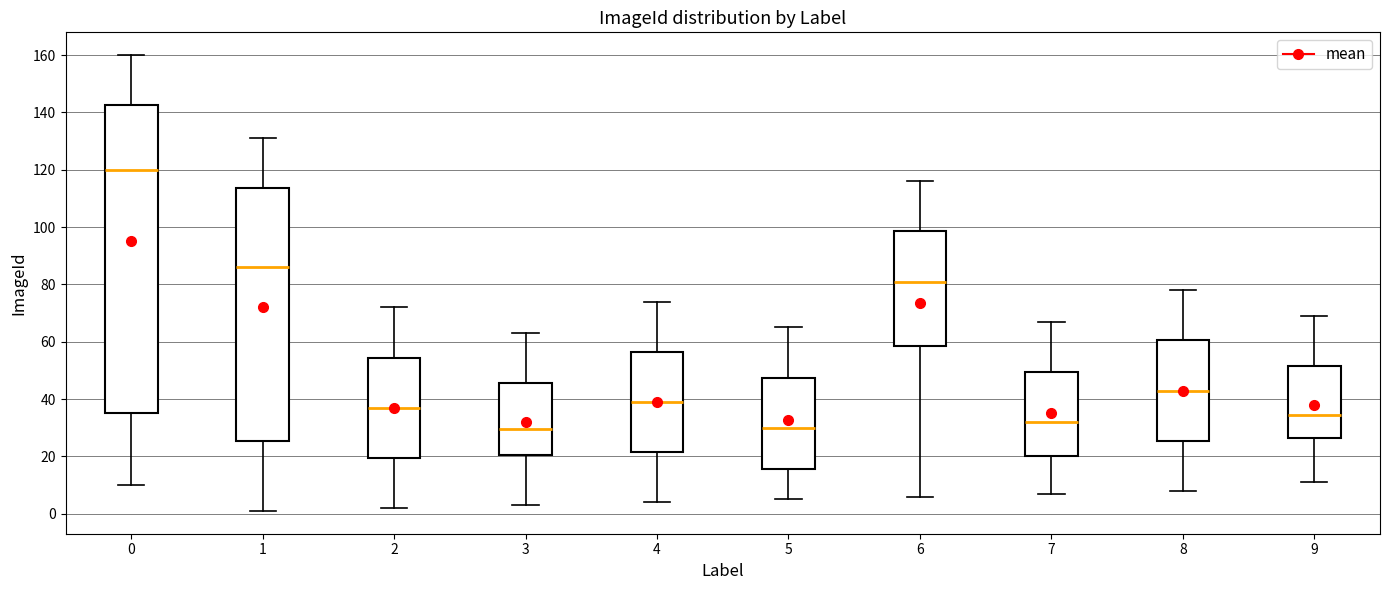

Where does the lower whisker of the box at x = 4 end on the y-axis? The values are not printed on the chart, so give them approximately, as read against the axis.

4